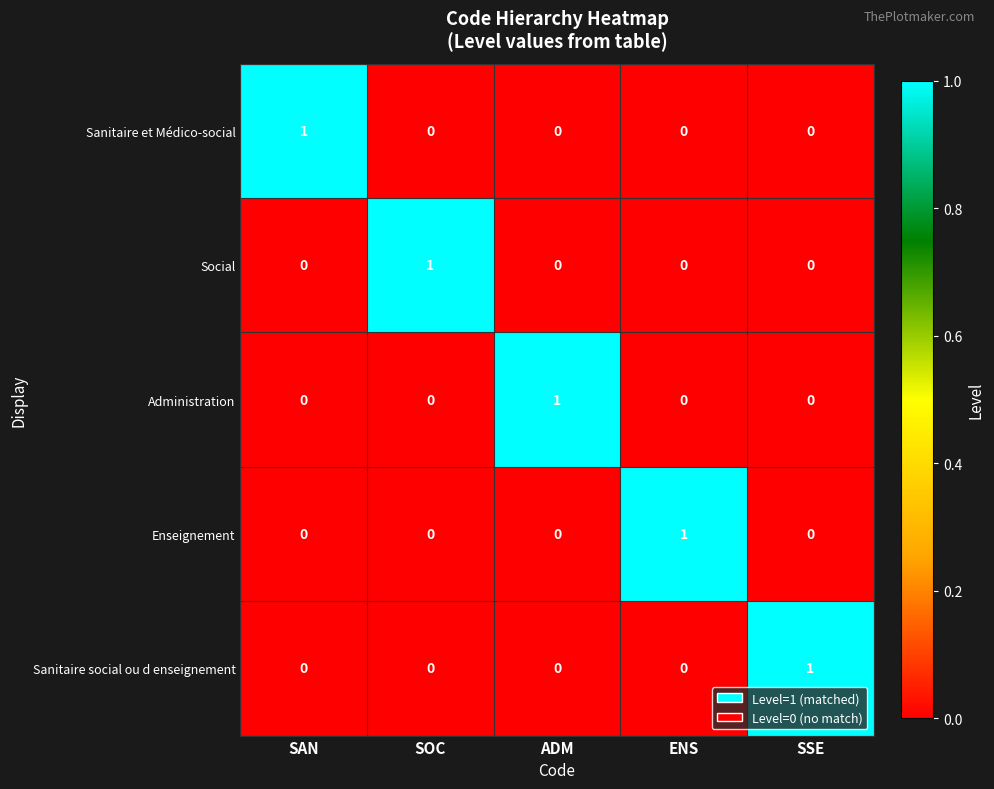

At how many categories does at least one series exceed 0?

5